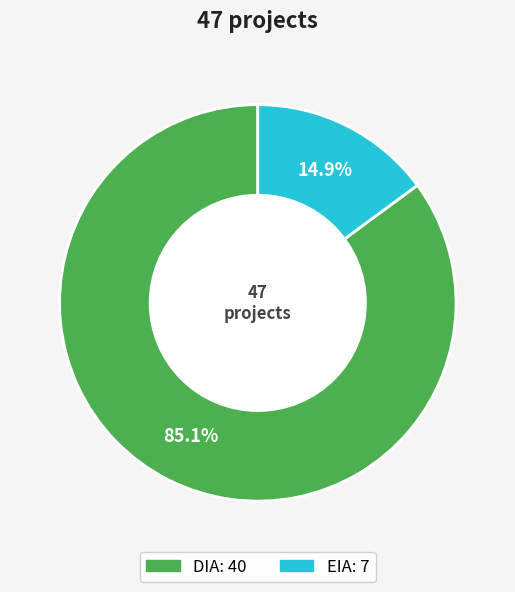

To the nearest percent, what portion does DIA represent?

85%